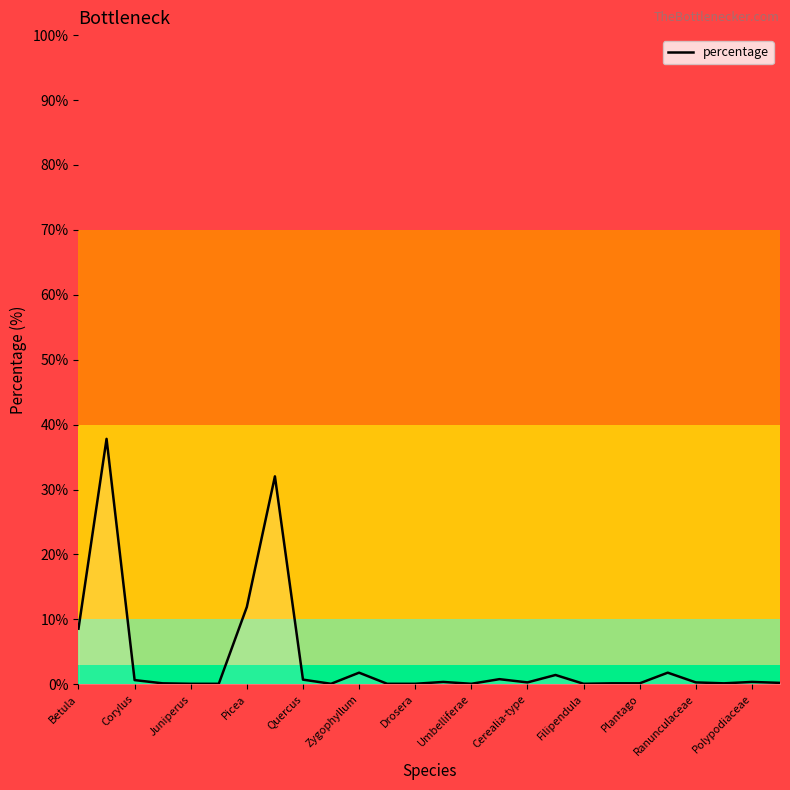

What is the greatest value displayed?

37.8